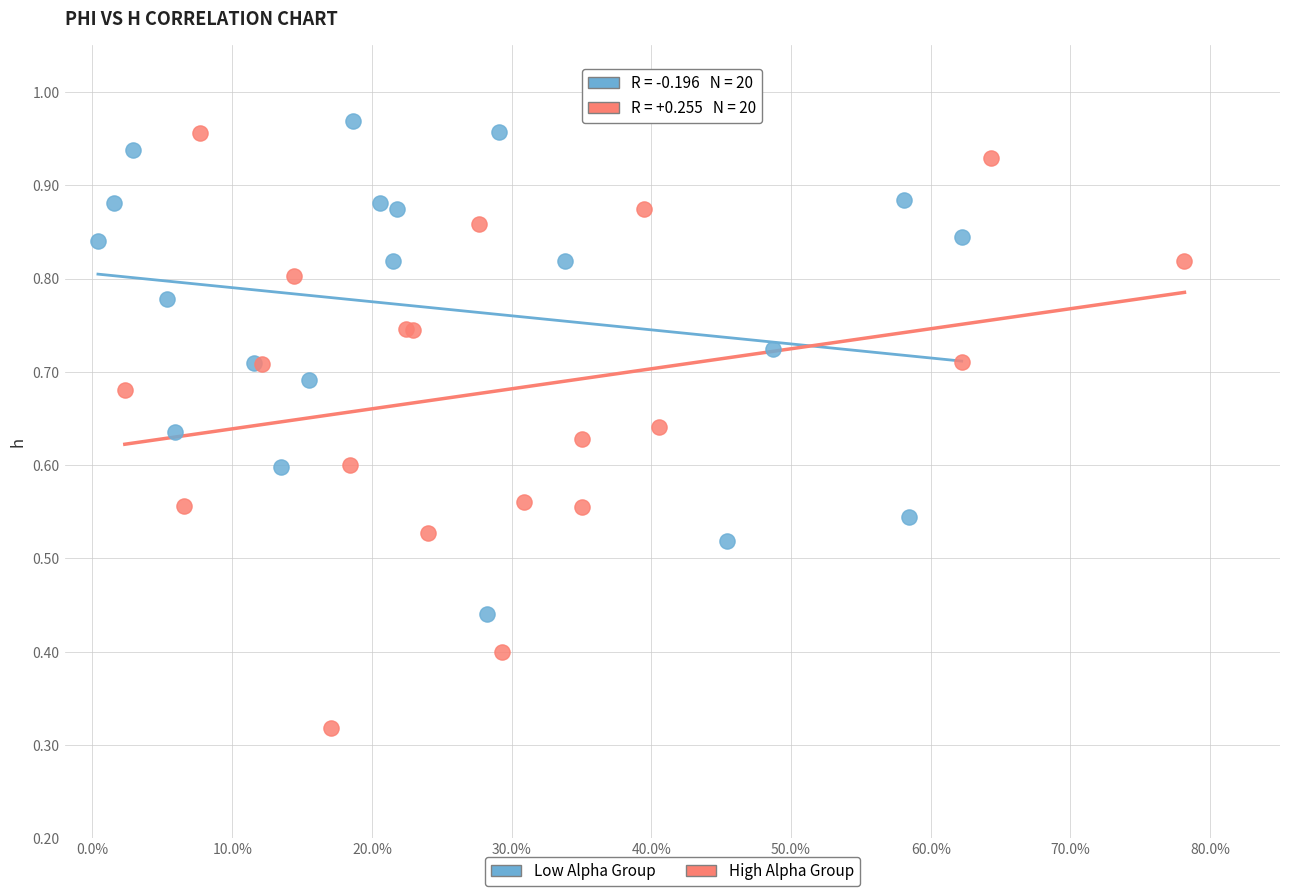

Which series contains the highest Y value?

Low Alpha Group